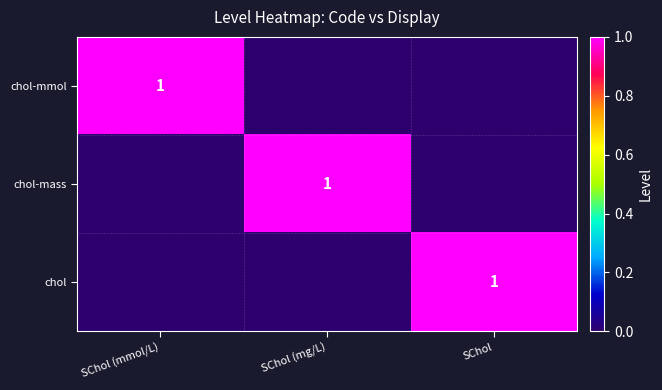

At which category is the sum across all series the highest?

SChol (mmol/L)